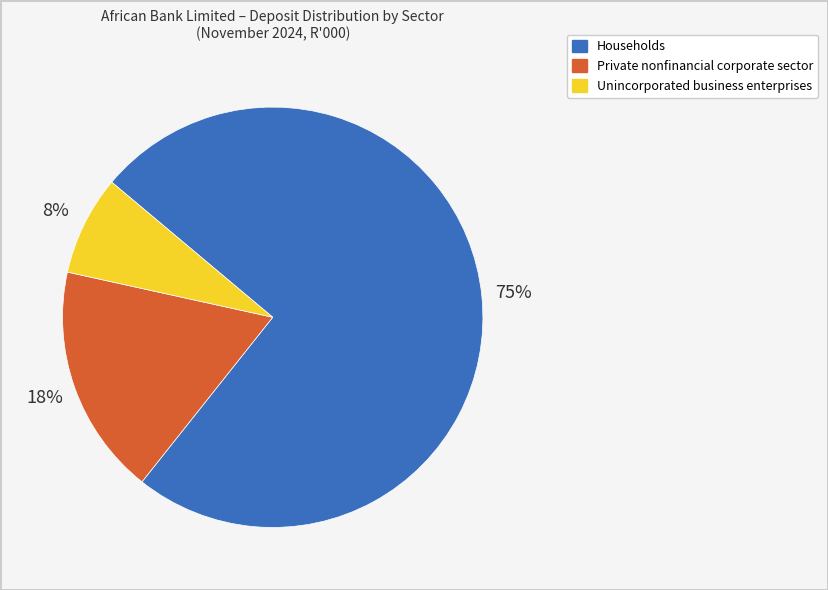

Do Households and Unincorporated business enterprises together represent more than half of the pie?

Yes